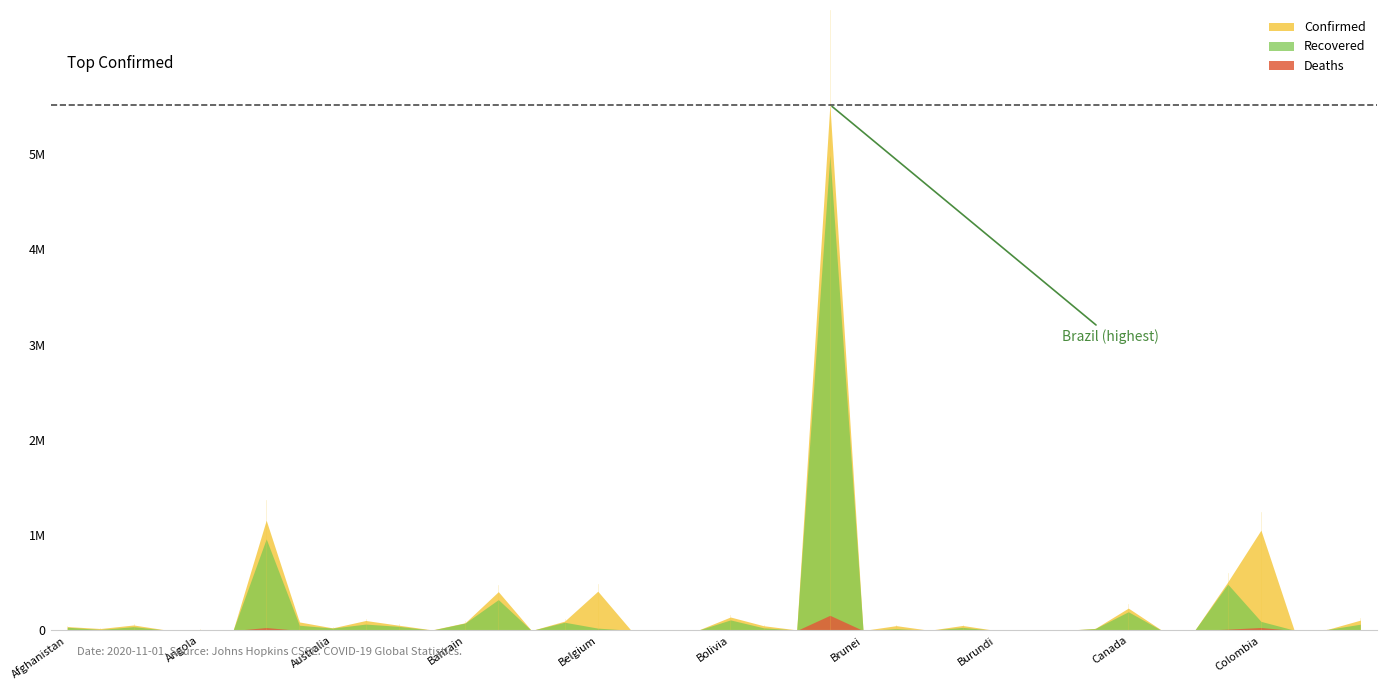

The value of Confirmed at Chile is 510256. True or false?

True